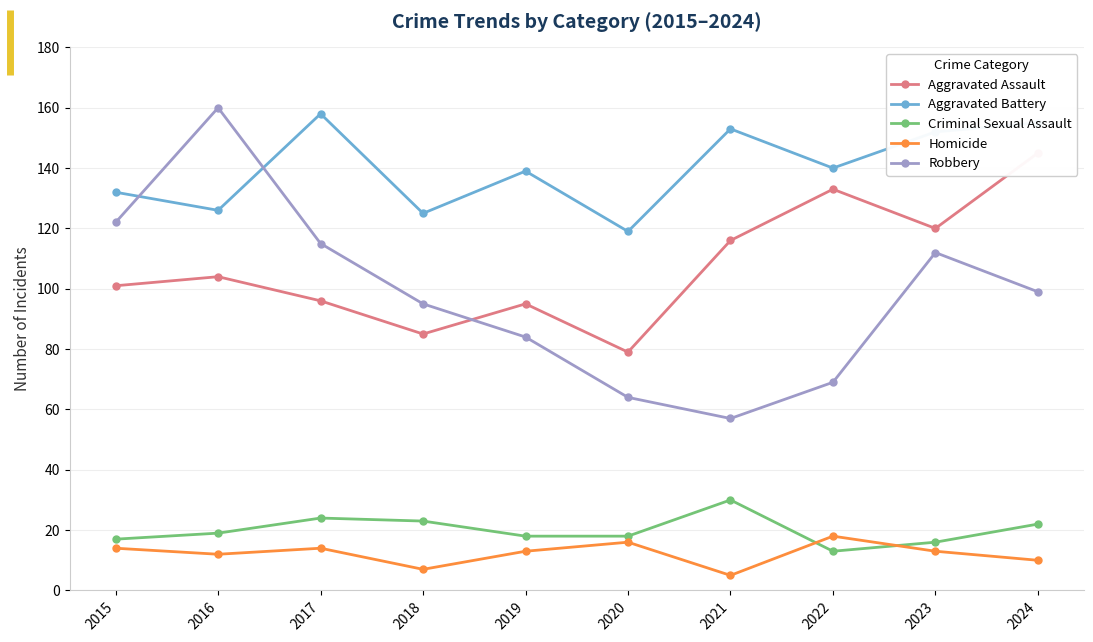

At which category is the sum across all series the highest?

2024